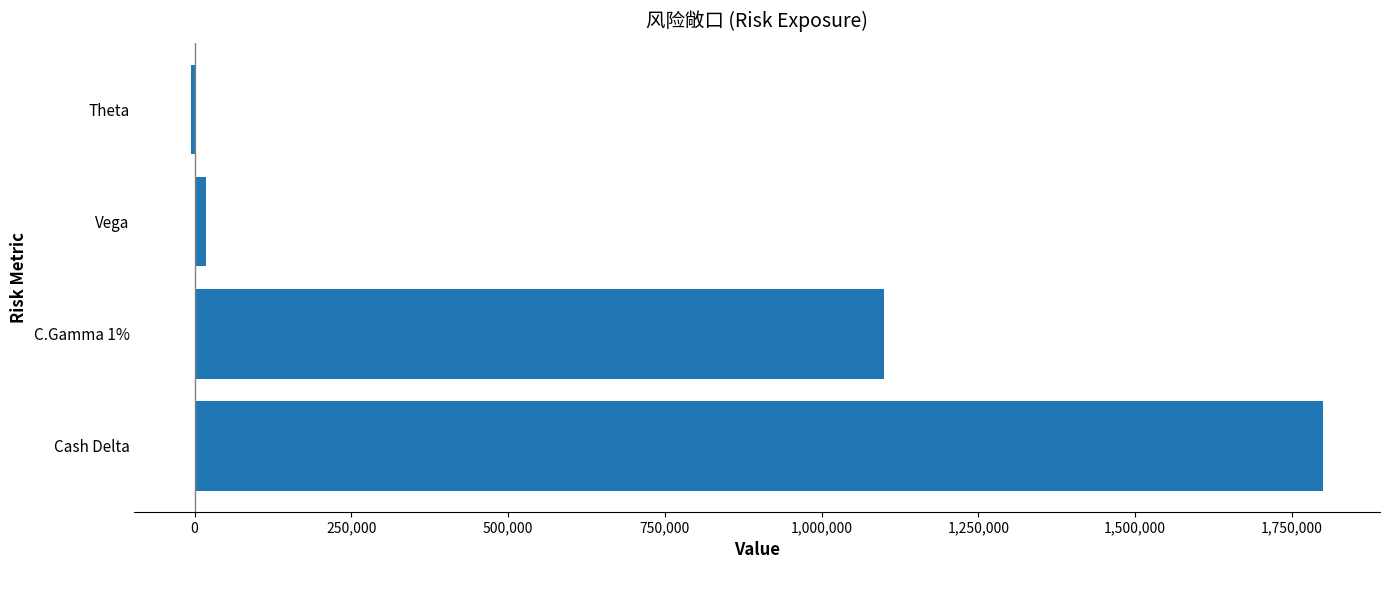

Where is the data nearest to the value 897217?

C.Gamma 1%